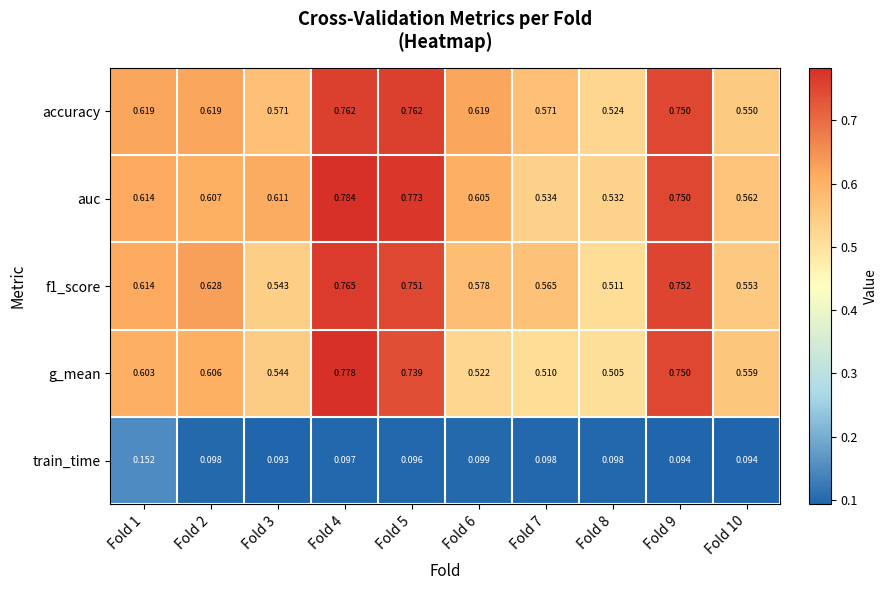

Which series has the widest spread of values?

g_mean